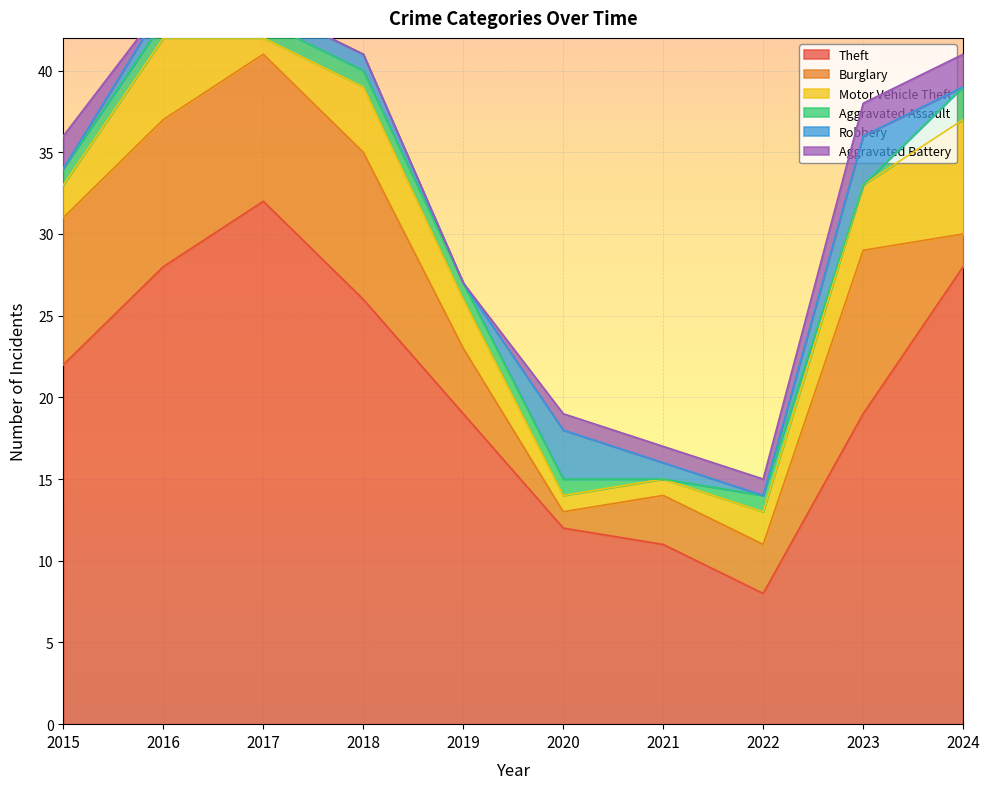

At 2022, list the series in order from largest to smallest.

Theft, Burglary, Motor Vehicle Theft, Aggravated Assault, Aggravated Battery, Robbery